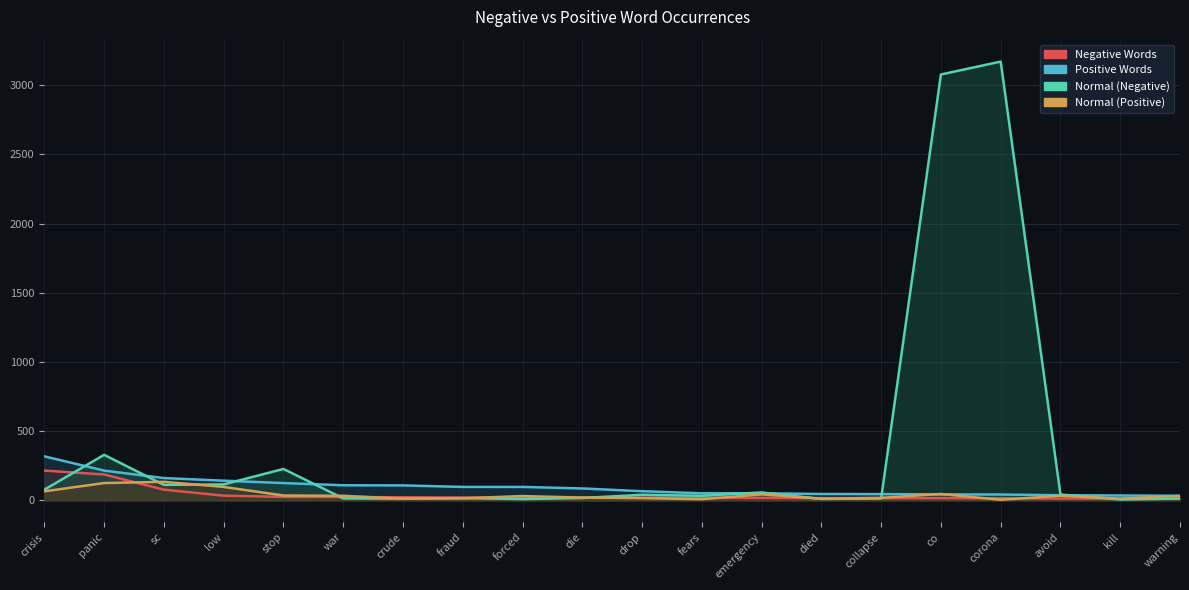

Between stop and corona, which is larger?

stop